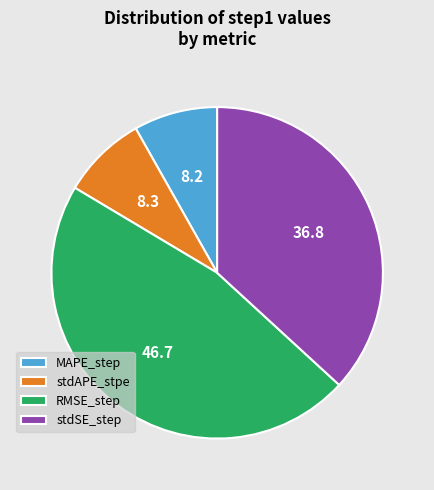

Which slice is the largest?

RMSE_step